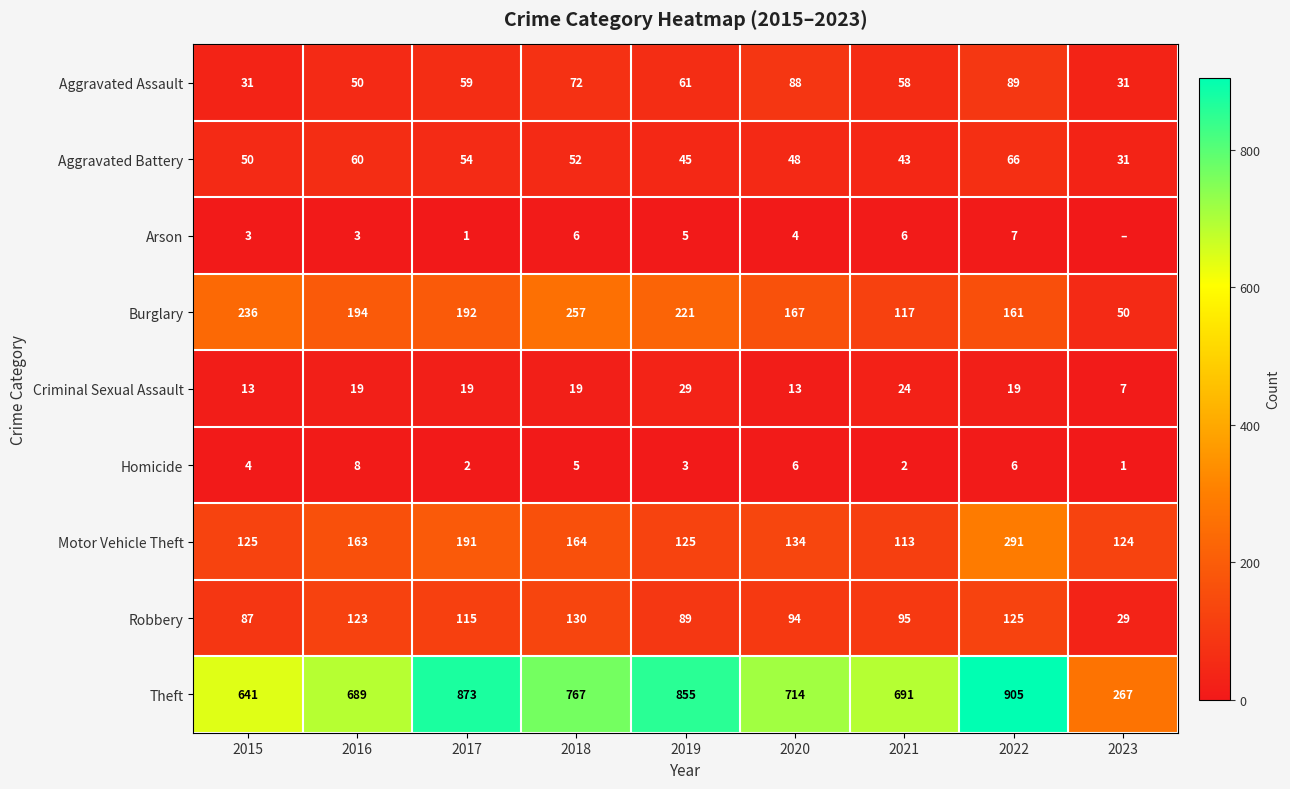

List the labels in order of Aggravated Battery value, smallest first.

2023, 2021, 2019, 2020, 2015, 2018, 2017, 2016, 2022